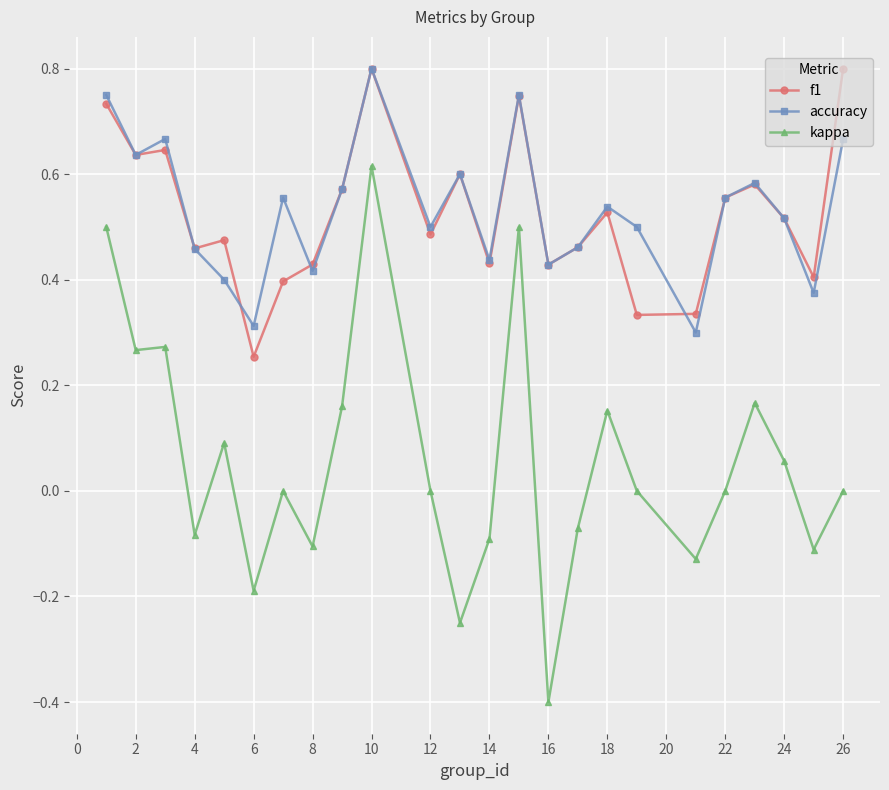

Count the number of categories in the chart.

24